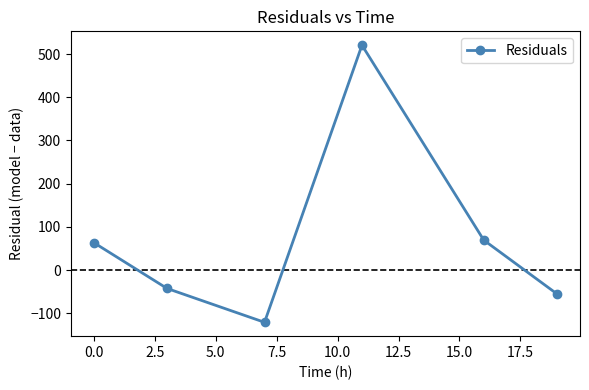

Reading left to right, transcribe all the data shown in this chart.

63.2	-42.6	-120.9	520.5	69.3	-55.0